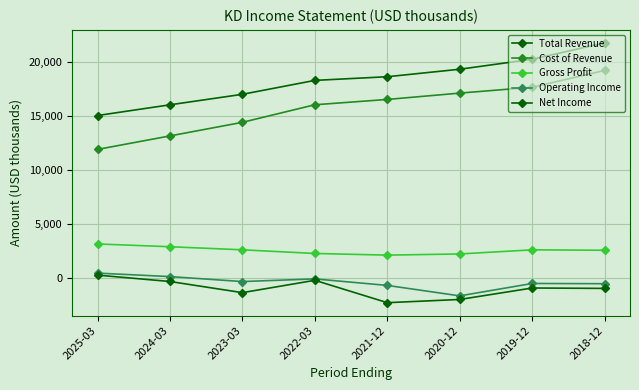

What is the label of the 1st point from the left?

2025-03